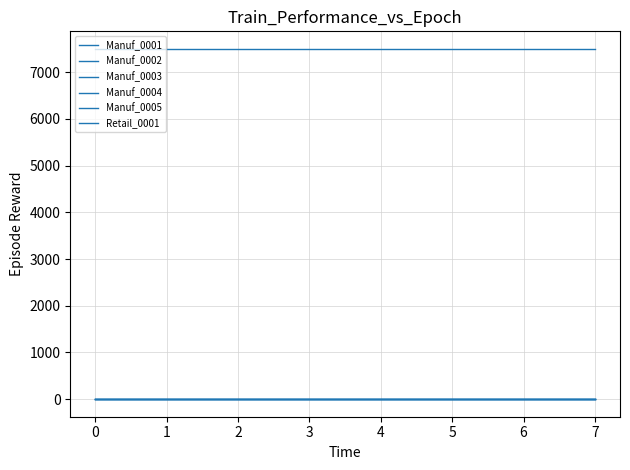

True or false: Manuf_0005 has a value of 0 at 6.

True